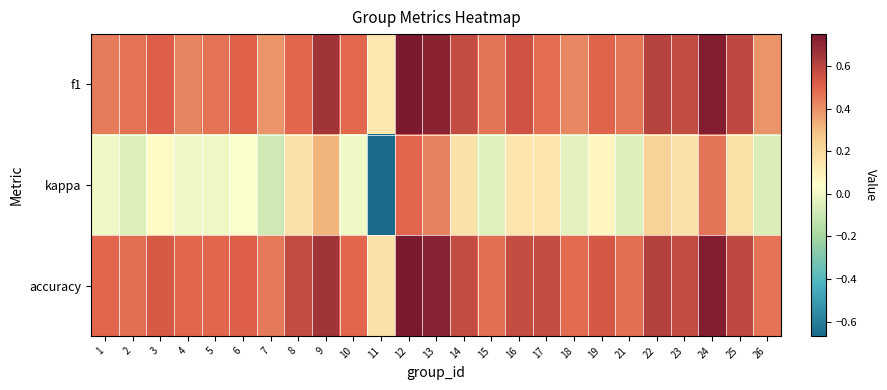

Reading left to right, what are all the values shown in this chart?

f1: 1=0.5	2=0.5	3=0.5	4=0.4	5=0.5	6=0.5	7=0.4	8=0.5	9=0.7	10=0.5	11=0.1	12=0.7	13=0.7	14=0.6	15=0.5	16=0.6	17=0.5	18=0.4	19=0.5	21=0.5	22=0.6	23=0.6	24=0.7	25=0.6	26=0.4
kappa: 1=0.0	2=-0.1	3=0.1	4=0.0	5=0.0	6=0.0	7=-0.1	8=0.2	9=0.3	10=0.0	11=-0.7	12=0.5	13=0.4	14=0.2	15=-0.0	16=0.2	17=0.1	18=-0.0	19=0.1	21=-0.1	22=0.2	23=0.2	24=0.5	25=0.2	26=-0.1
accuracy: 1=0.5	2=0.5	3=0.5	4=0.5	5=0.5	6=0.5	7=0.5	8=0.6	9=0.7	10=0.5	11=0.2	12=0.8	13=0.7	14=0.6	15=0.5	16=0.6	17=0.6	18=0.5	19=0.5	21=0.5	22=0.6	23=0.6	24=0.7	25=0.6	26=0.5